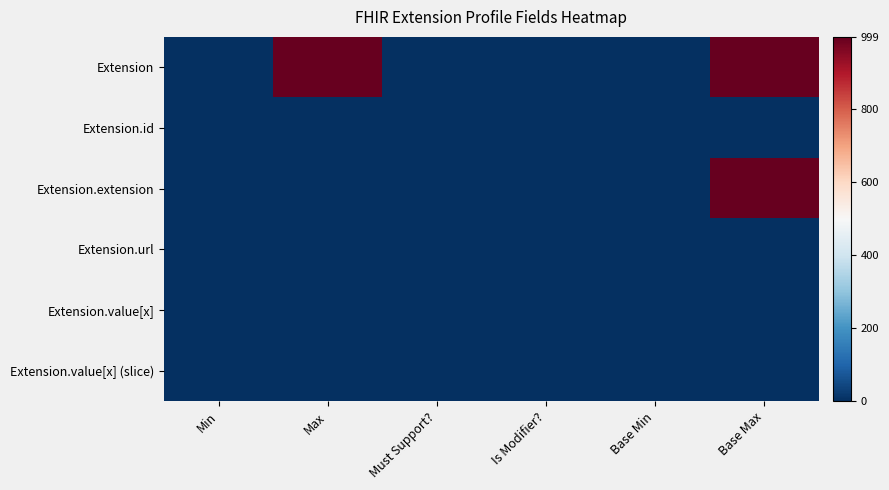

Reading left to right, what are all the values shown in this chart?

Extension: Min=0	Max=999	Must Support?=0	Is Modifier?=0	Base Min=0	Base Max=999
Extension.id: Min=0	Max=1	Must Support?=0	Is Modifier?=0	Base Min=0	Base Max=1
Extension.extension: Min=0	Max=0	Must Support?=0	Is Modifier?=0	Base Min=0	Base Max=999
Extension.url: Min=1	Max=1	Must Support?=0	Is Modifier?=0	Base Min=1	Base Max=1
Extension.value[x]: Min=0	Max=1	Must Support?=0	Is Modifier?=0	Base Min=0	Base Max=1
Extension.value[x] (slice): Min=0	Max=1	Must Support?=0	Is Modifier?=0	Base Min=0	Base Max=1